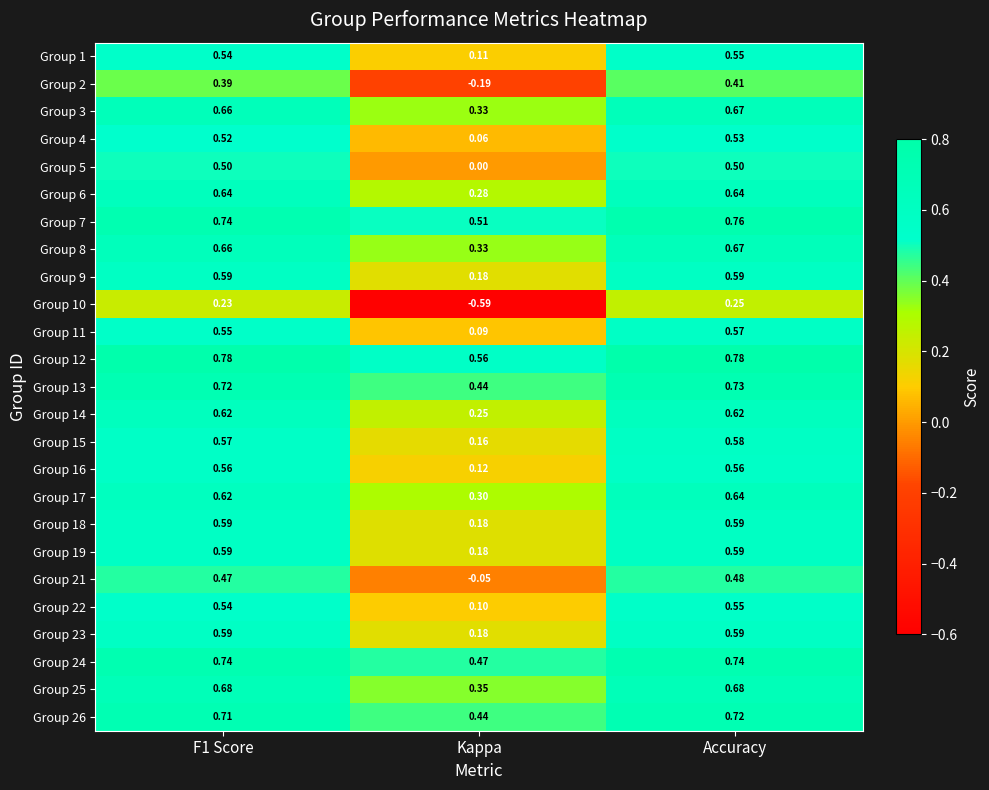

Which series has the largest range (max minus min)?

Group 10